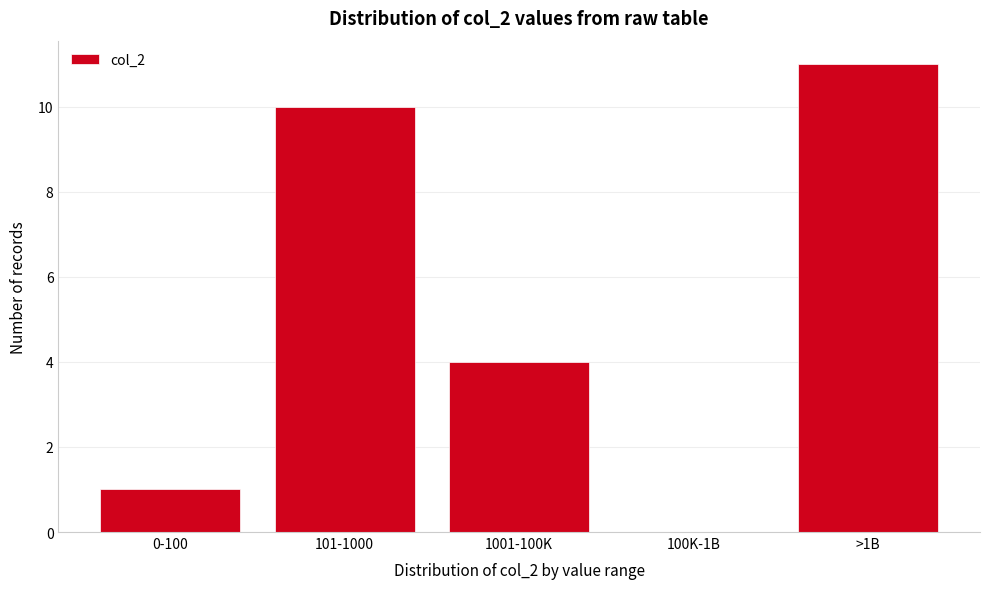

Reading left to right, extract all data points from this chart.

0-100=1	101-1000=10	1001-100K=4	100K-1B=0	>1B=11